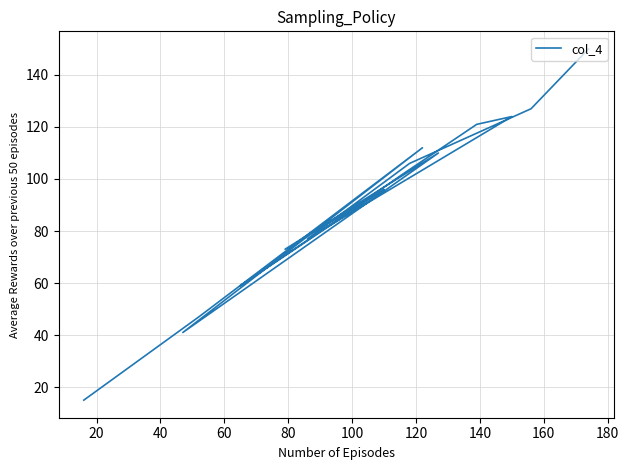

What position from the left is 120?

7